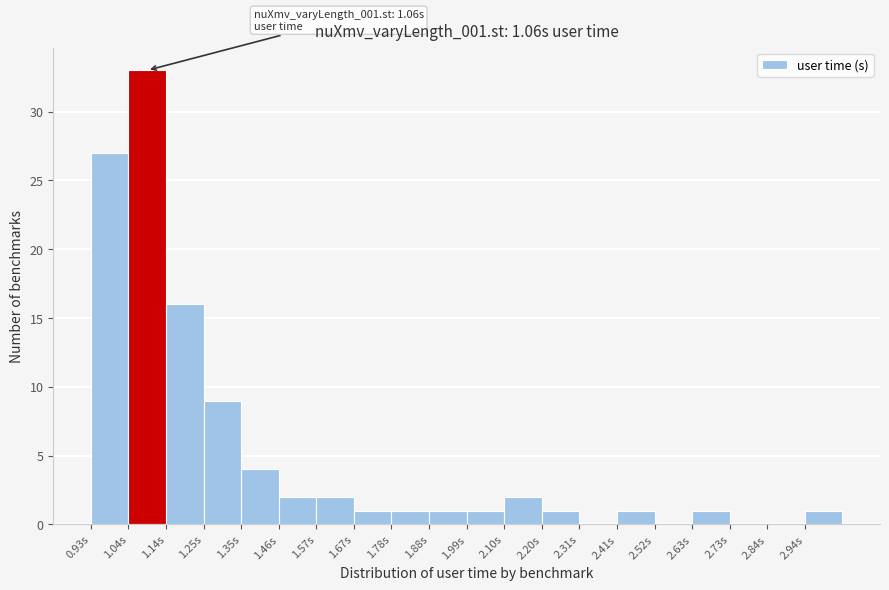

Which range on the x-axis has the tallest bar?

1.036 to 1.142